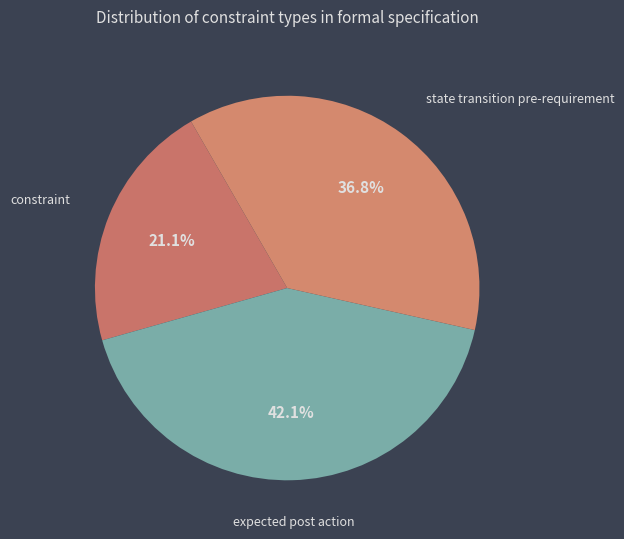

Combined, what portion of the pie is state transition pre-requirement and constraint?

57.9%